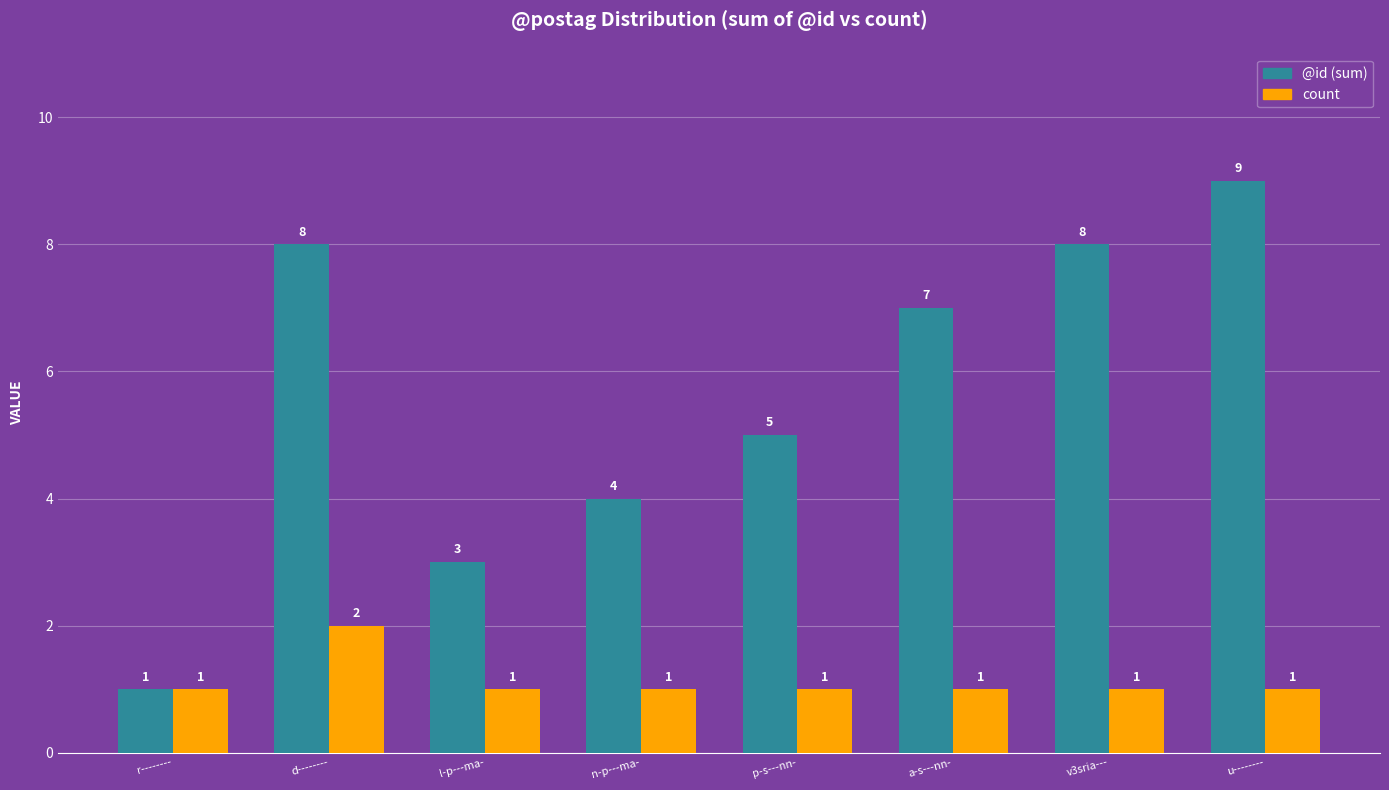

The @id (sum) series shows 3 at d--------. True or false?

False